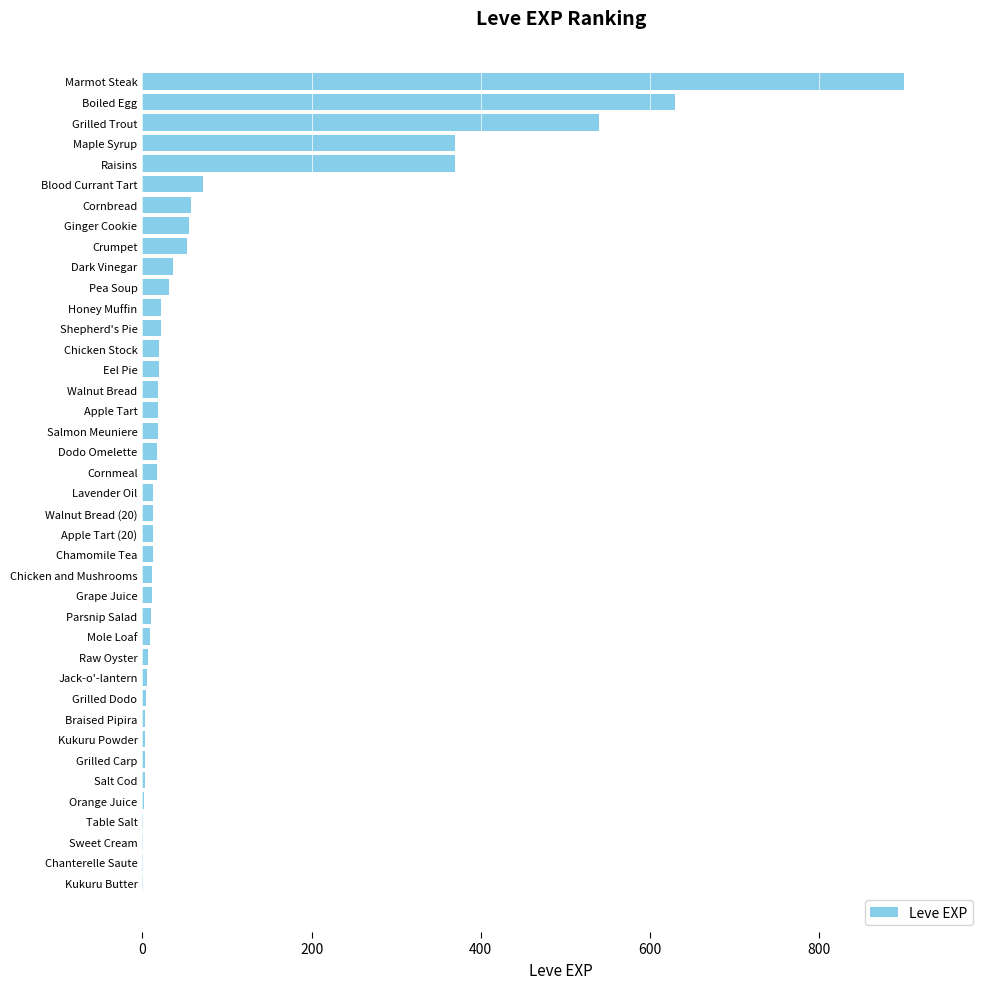

What is the sum of all values?

3413